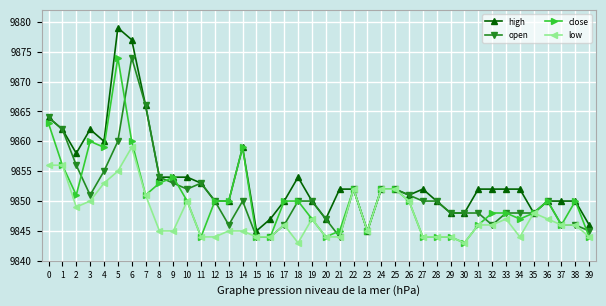

What are all the series names shown in the legend?

high, open, close, low